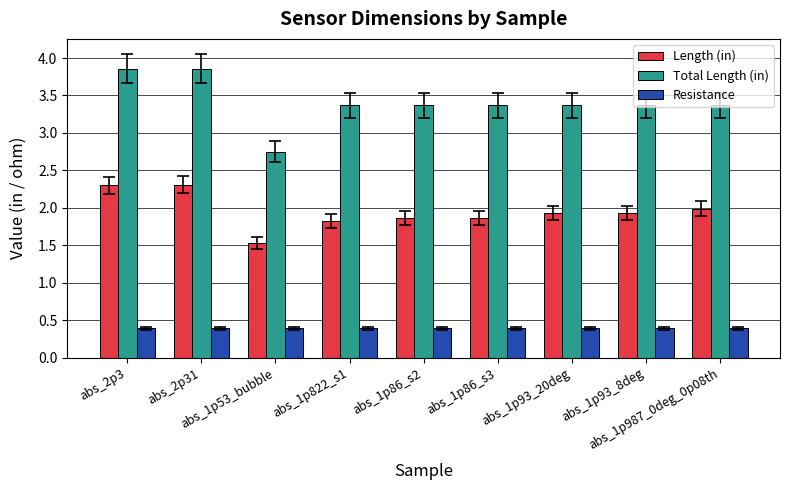

What is the difference between the maximum and minimum values in the Total Length (in) series?

1.1